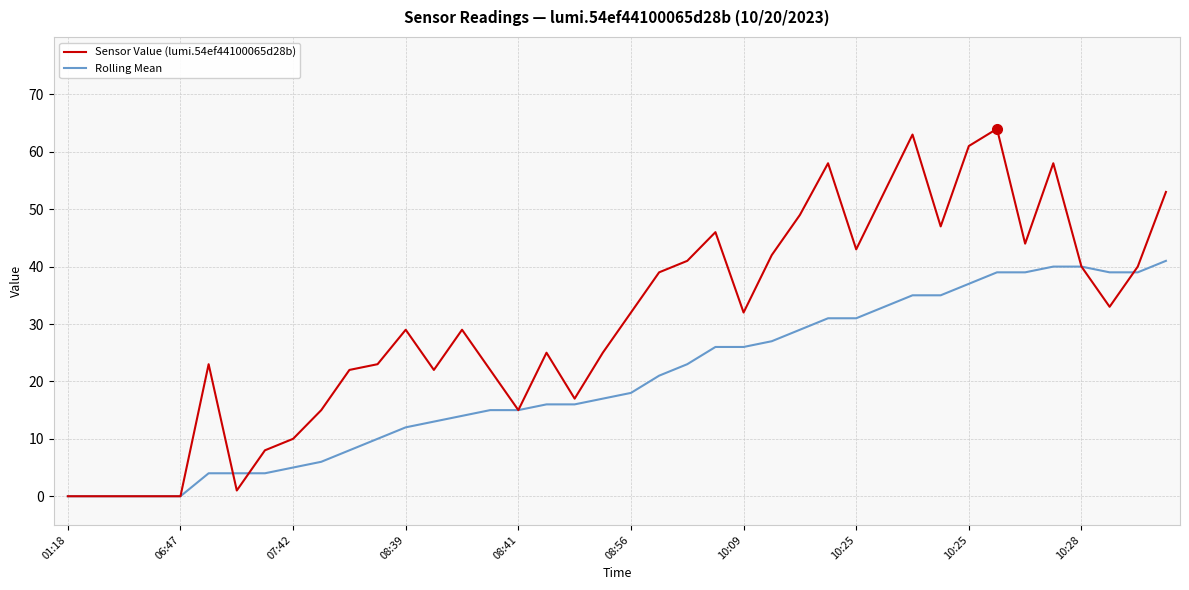

What is the difference between the second highest and second lowest values in the Sensor Value (lumi.54ef44100065d28b) series?

63